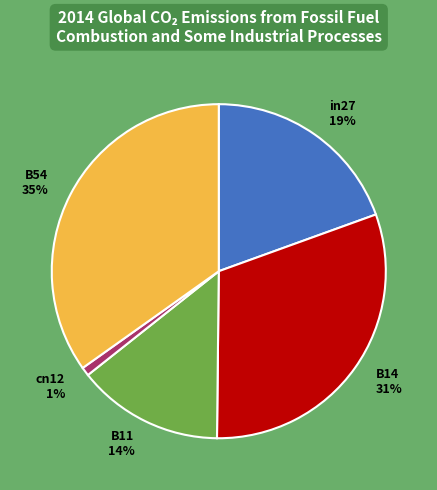

How many segments does this pie chart have?

5